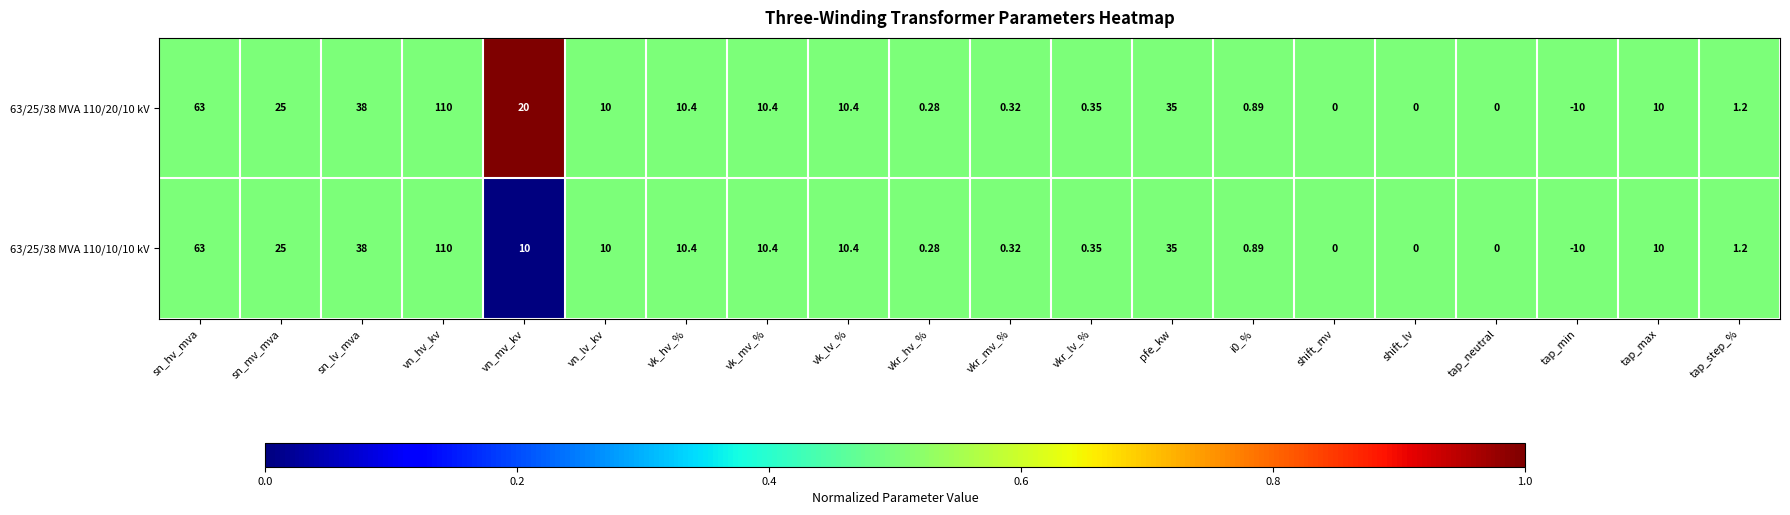

Where is 63/25/38 MVA 110/10/10 kV nearest to the value 50?

sn_lv_mva